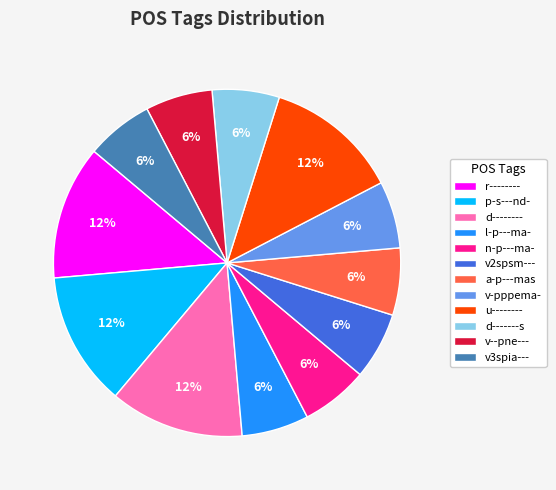

To the nearest percent, what is the average slice percentage?

8%